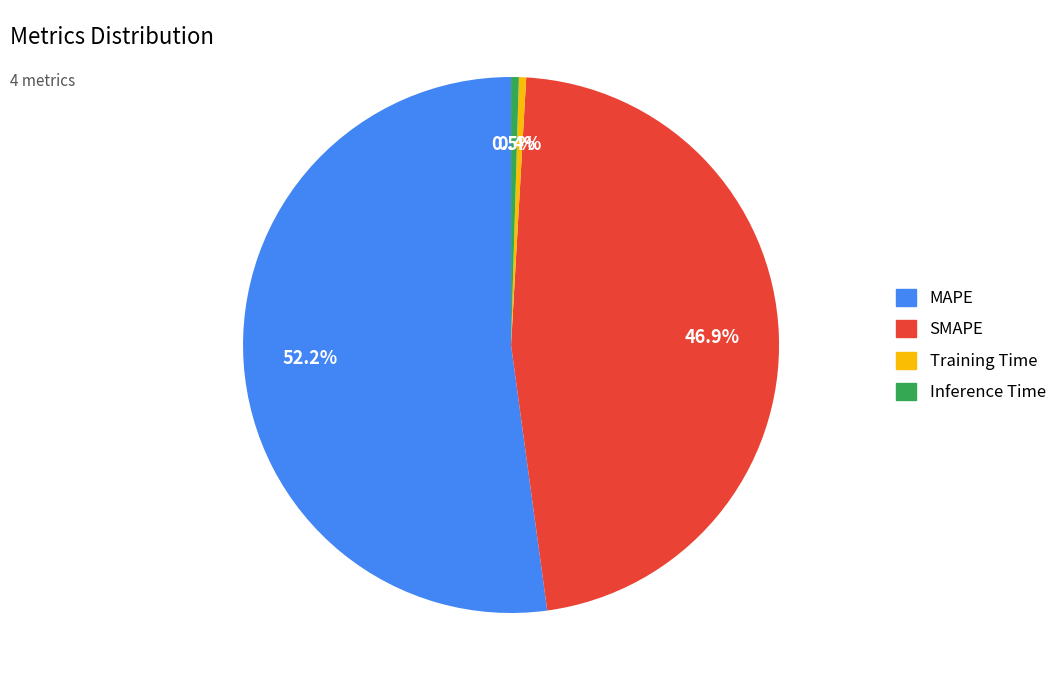

Which slice represents more than half of the pie?

MAPE